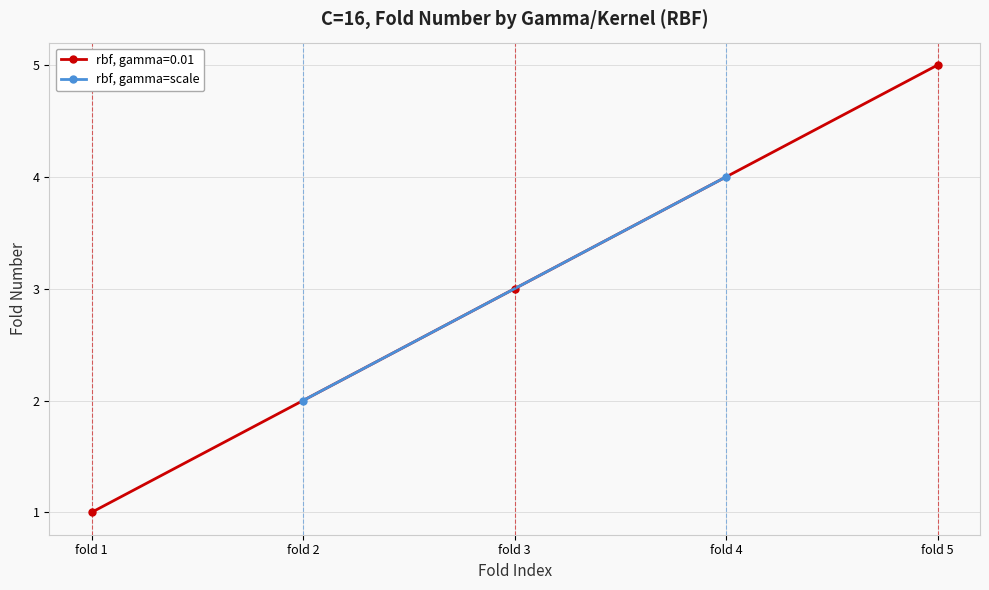

The rbf, gamma=0.01 series shows 5 at fold 5. True or false?

True